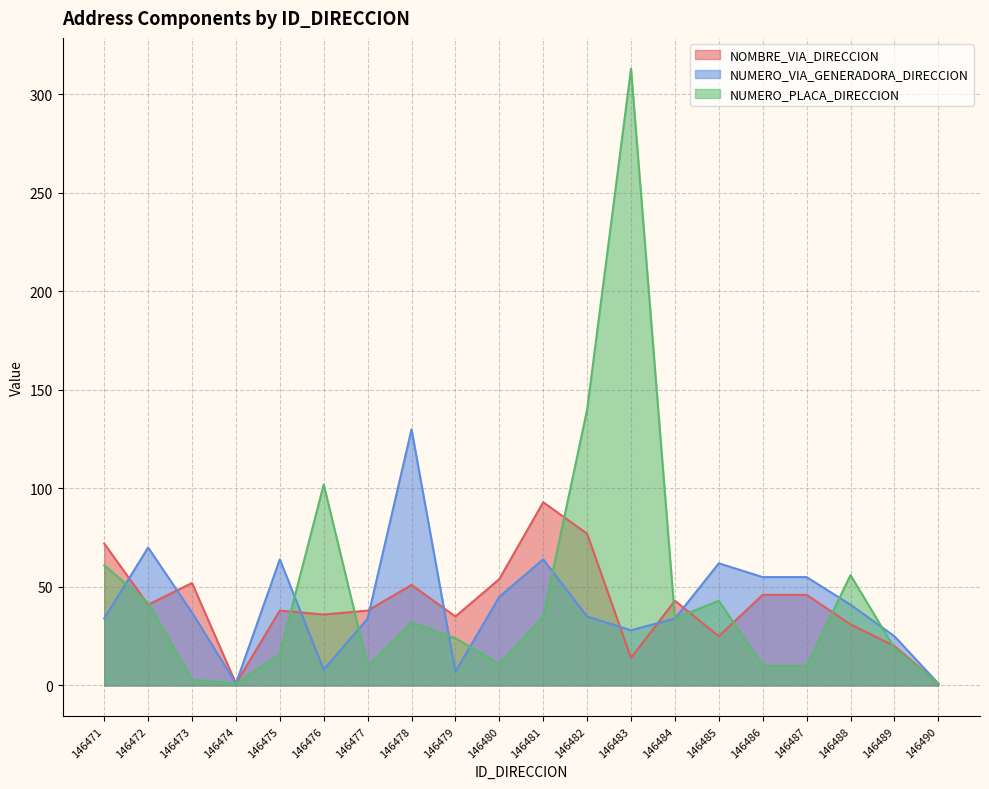

At 146475, list the series in order from smallest to largest.

NUMERO_PLACA_DIRECCION, NOMBRE_VIA_DIRECCION, NUMERO_VIA_GENERADORA_DIRECCION